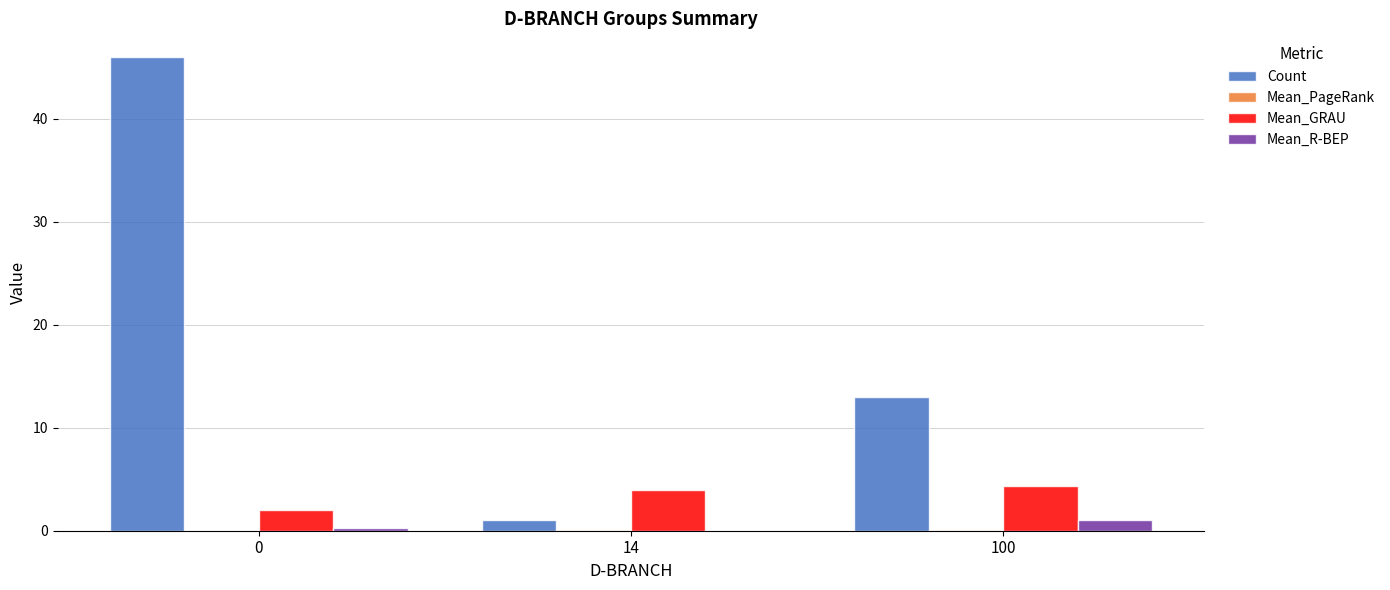

Where is Count nearest to the value 23?

100